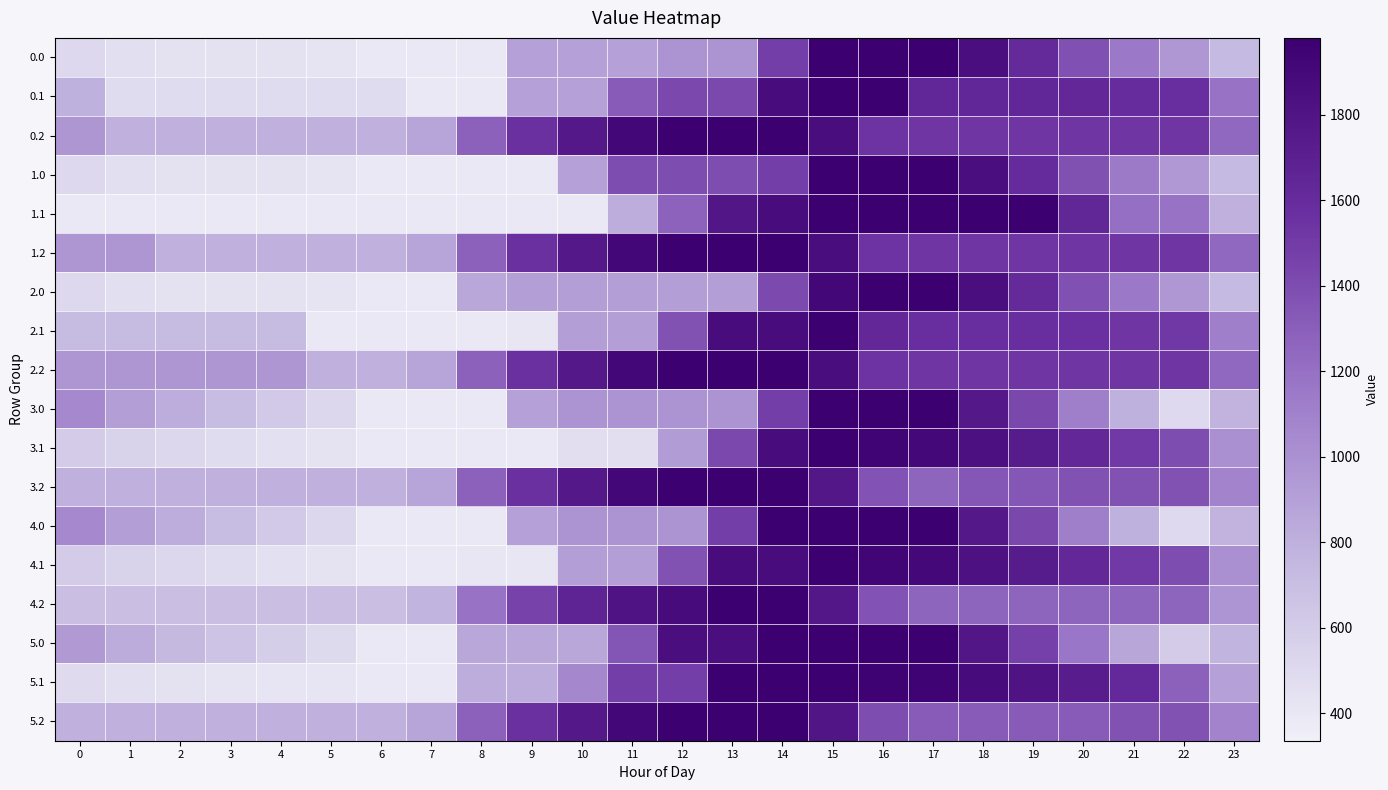

At which category is the sum across all series the highest?

15